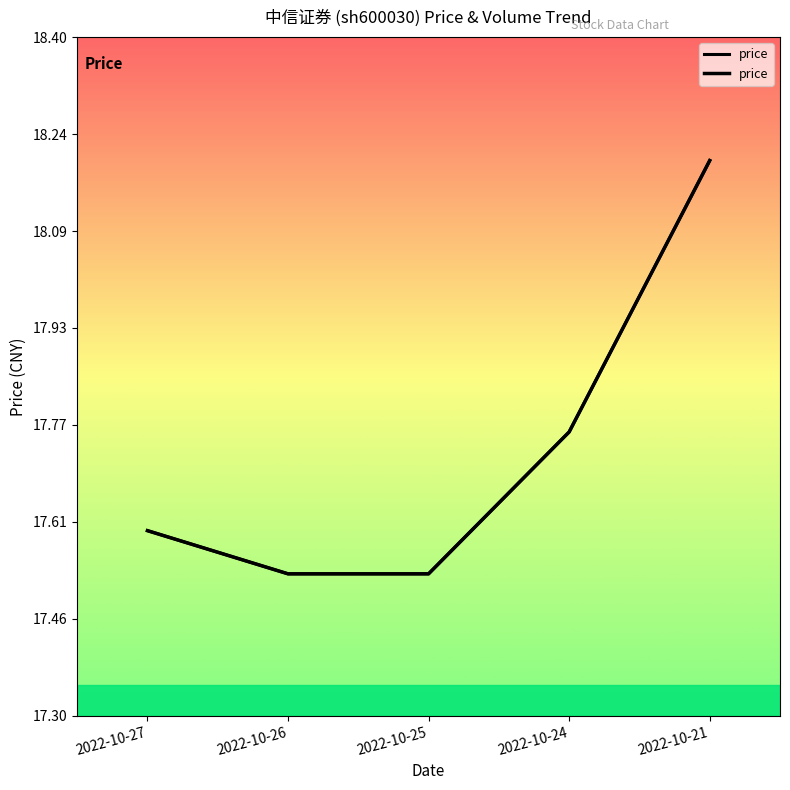

What is the change in value from 2022-10-27 to 2022-10-25?

-0.1